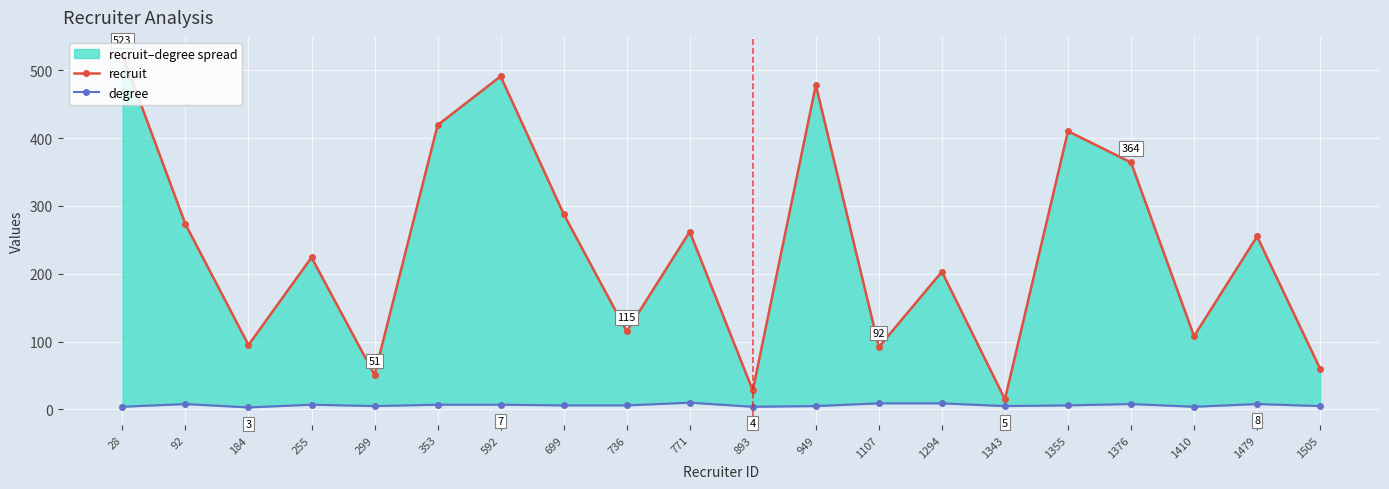

True or false: recruit and degree intersect in this chart.

False